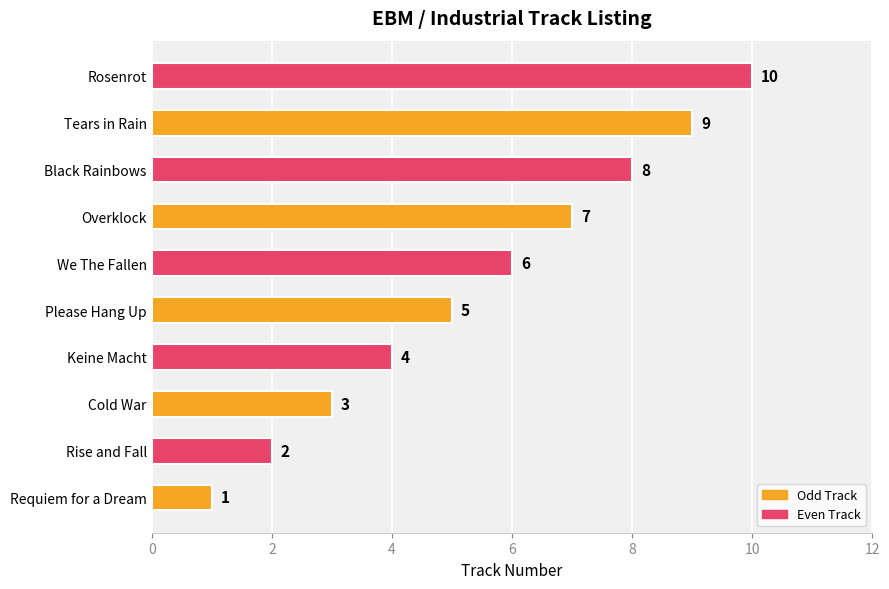

The chart shows a value of 8 at Black Rainbows. True or false?

True